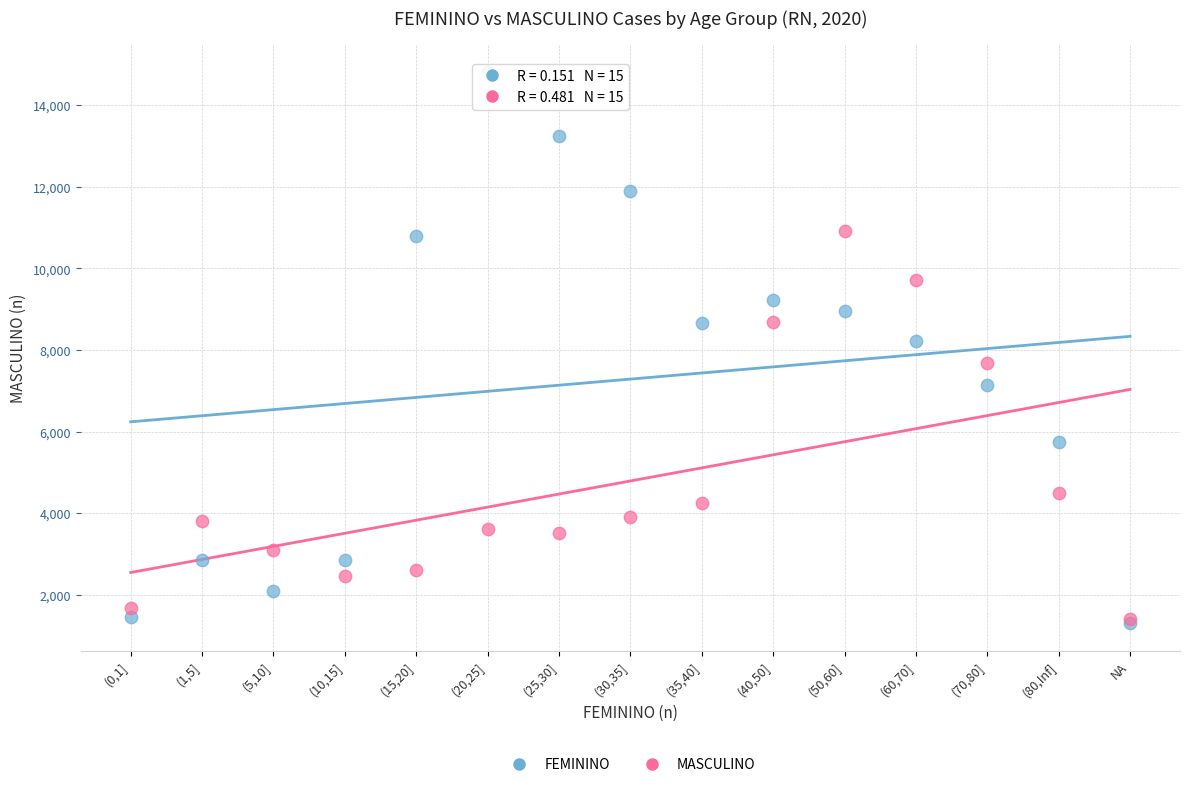

Which series has the widest spread of Y values?

FEMININO